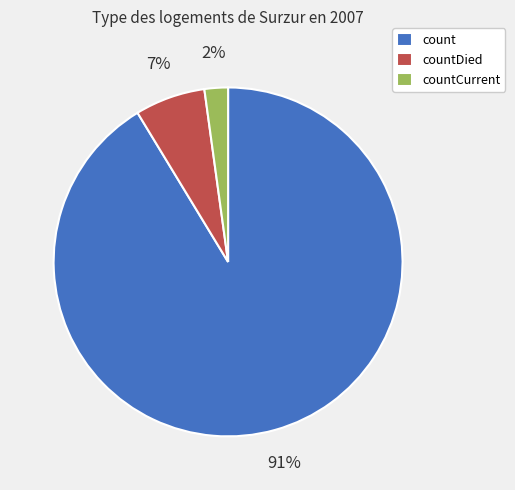

To the nearest percent, what is the average slice percentage?

33%